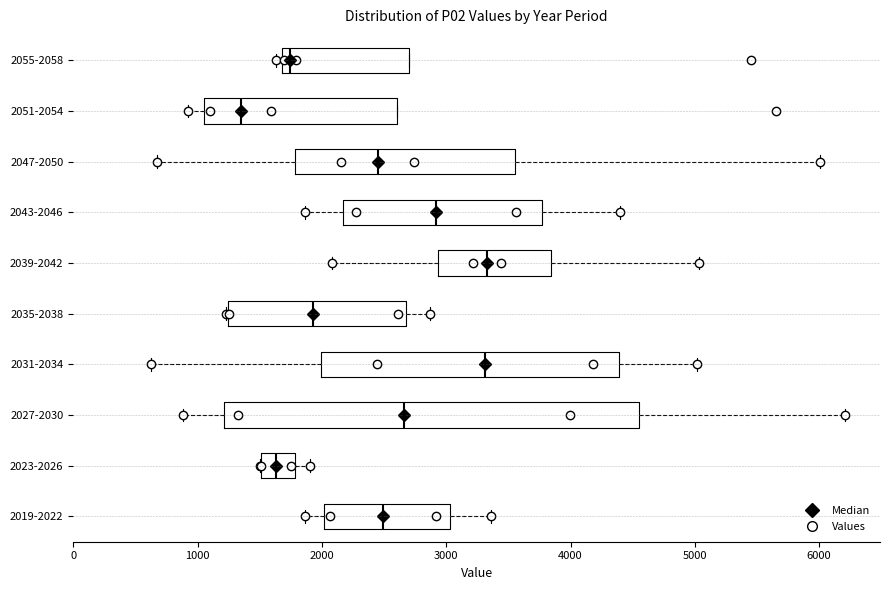

Reading bottom to top, transcribe this box plot: for each box, give where its median line is, the range the box spans, and where its two whiskers end, as read against the x-axis. The values are not printed on the chart, so give them approximately, as read against the axis.

2019-2022: median 2500, box 2000 to 3000, whiskers 1900 to 3400
2023-2026: median 1600, box 1500 to 1800, whiskers 1500 to 1900
2027-2030: median 2700, box 1200 to 4600, whiskers 900 to 6200
2031-2034: median 3300, box 2000 to 4400, whiskers 600 to 5000
2035-2038: median 1900, box 1200 to 2700, whiskers 1200 to 2900
2039-2042: median 3300, box 2900 to 3800, whiskers 2100 to 5000
2043-2046: median 2900, box 2200 to 3800, whiskers 1900 to 4400
2047-2050: median 2400, box 1800 to 3600, whiskers 700 to 6000
2051-2054: median 1300, box 1100 to 2600, whiskers 900 to 2600
2055-2058: median 1700 (just right of the box's left edge), box 1700 to 2700, whiskers 1600 to 2700